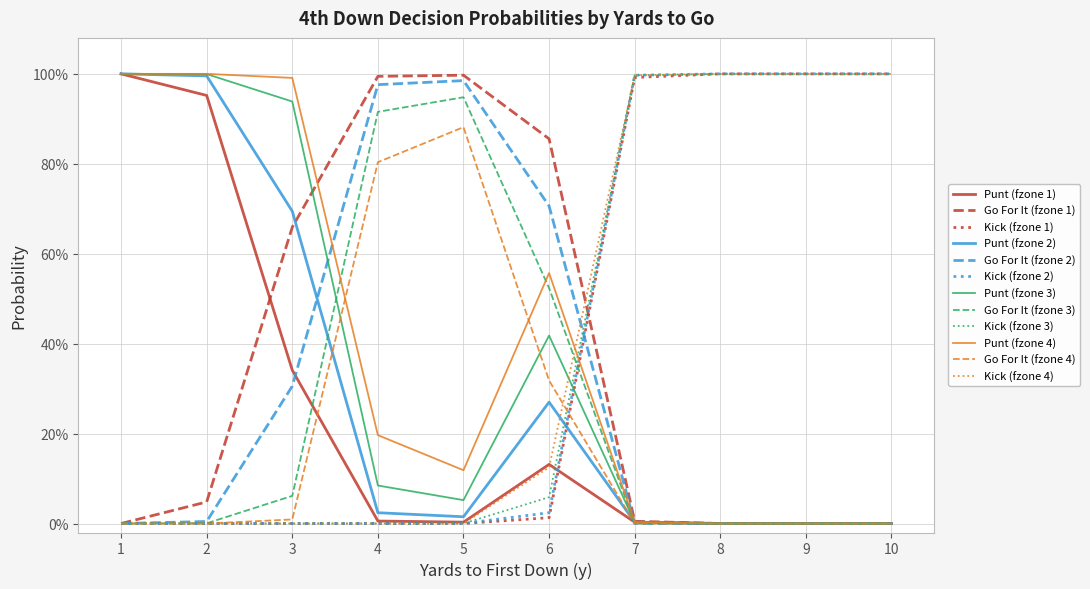

Does the chart display data point markers on the line(s)?

No